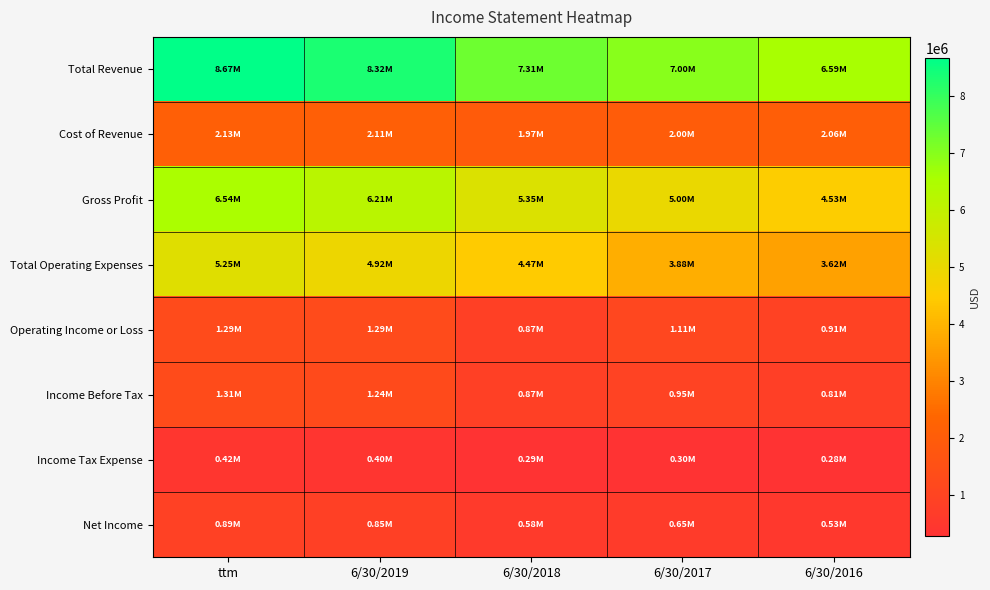

Between 6/30/2018 and ttm, which is larger?

ttm